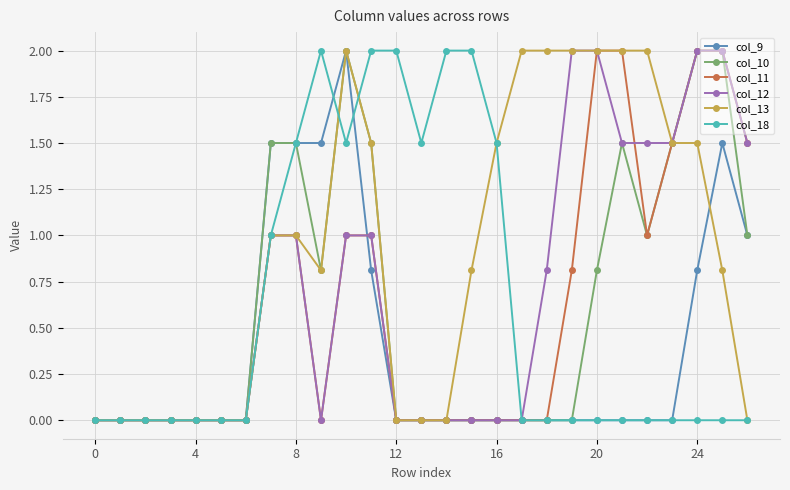

What is the value of the col_18 point at the 8th from the left?

1.0